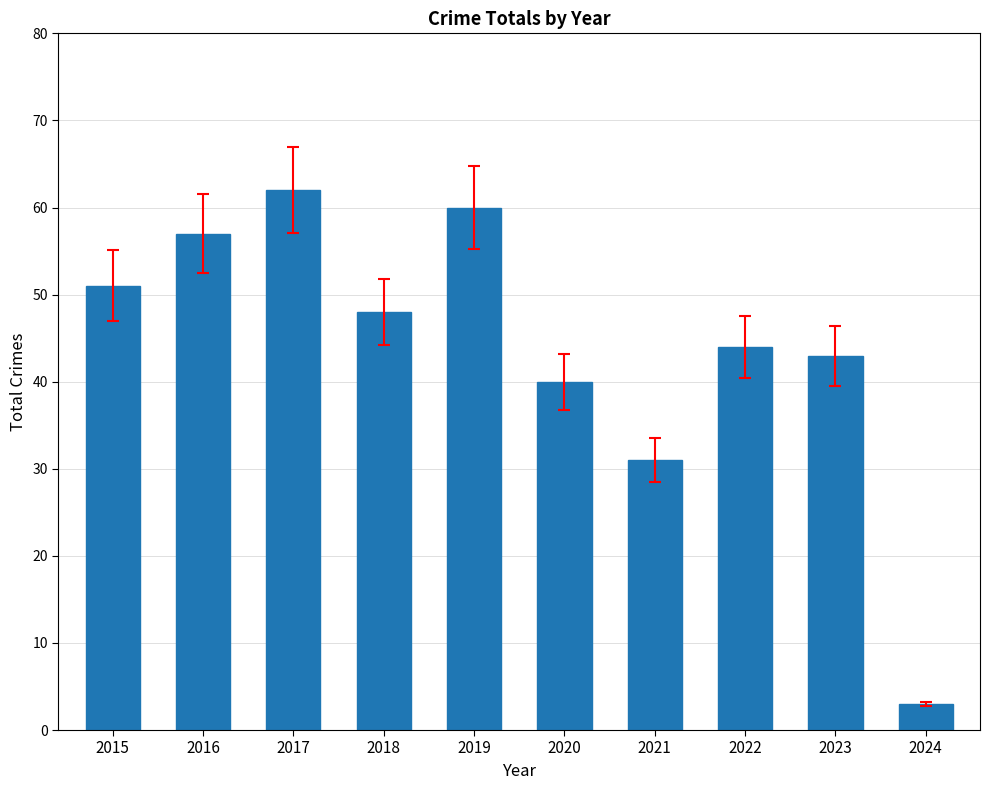

Reading left to right, list all the values displayed in this chart.

51	57	62	48	60	40	31	44	43	3